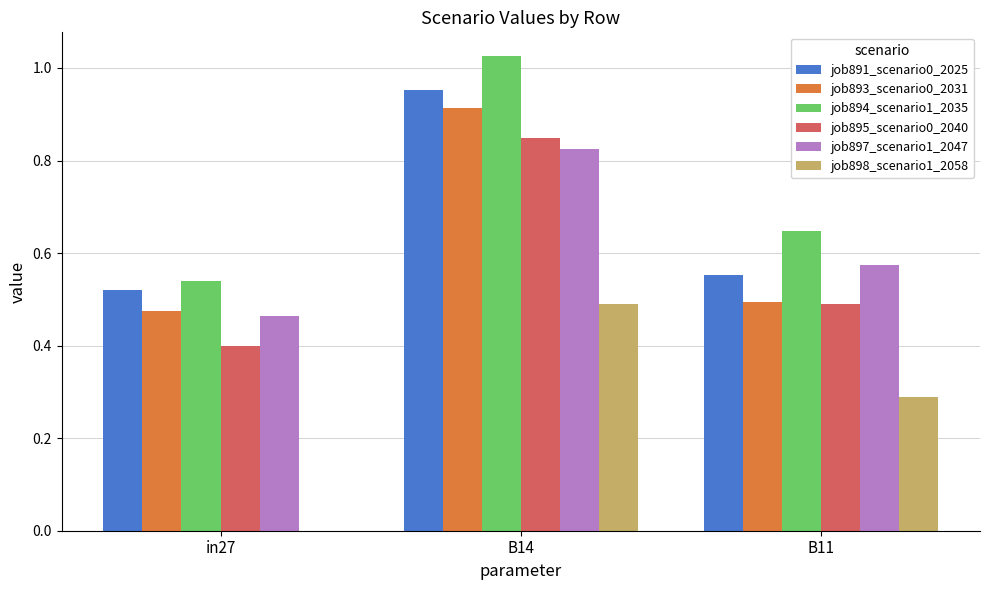

Is the value of job894_scenario1_2035 at B14 greater than the value of job897_scenario1_2047 at B14?

Yes